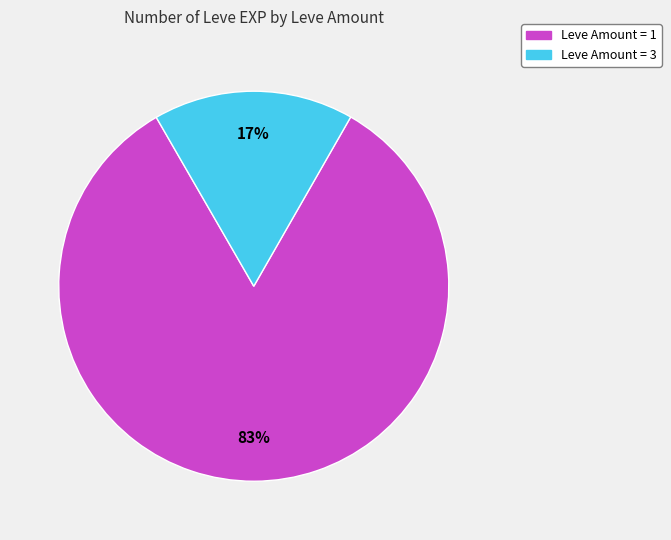

Is there a majority slice in this chart?

Yes